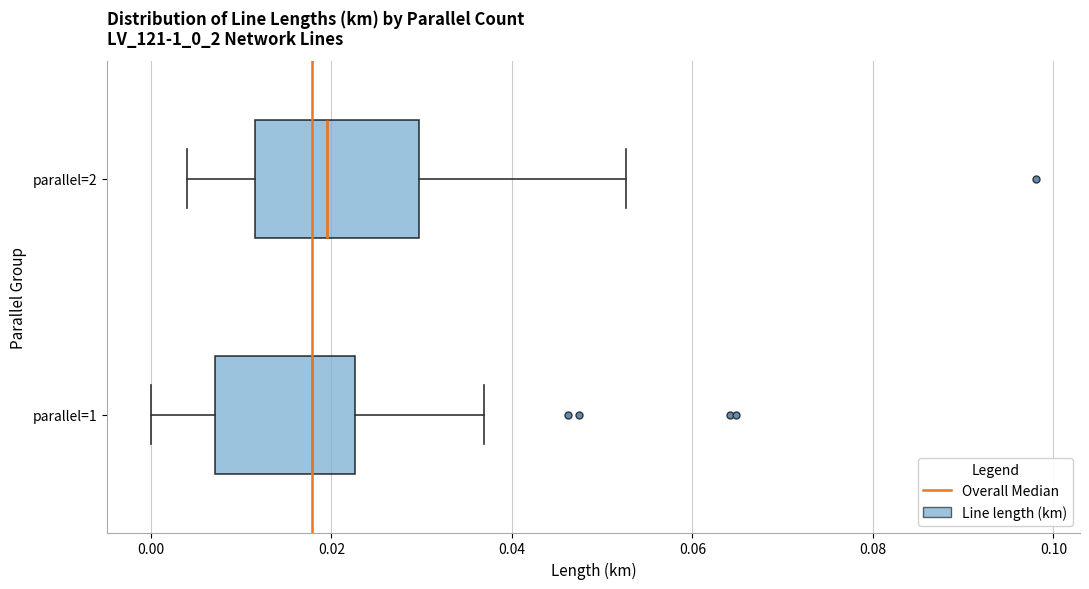

Reading bottom to top, read every box against the x-axis: the position of its median line, the range the box covers, and the ends of its whiskers. The values are not printed on the chart, so give them approximately, as read against the axis.

parallel=1: median 0.018, box 0.008 to 0.022, whiskers 0.000 to 0.036
parallel=2: median 0.020, box 0.012 to 0.030, whiskers 0.004 to 0.052